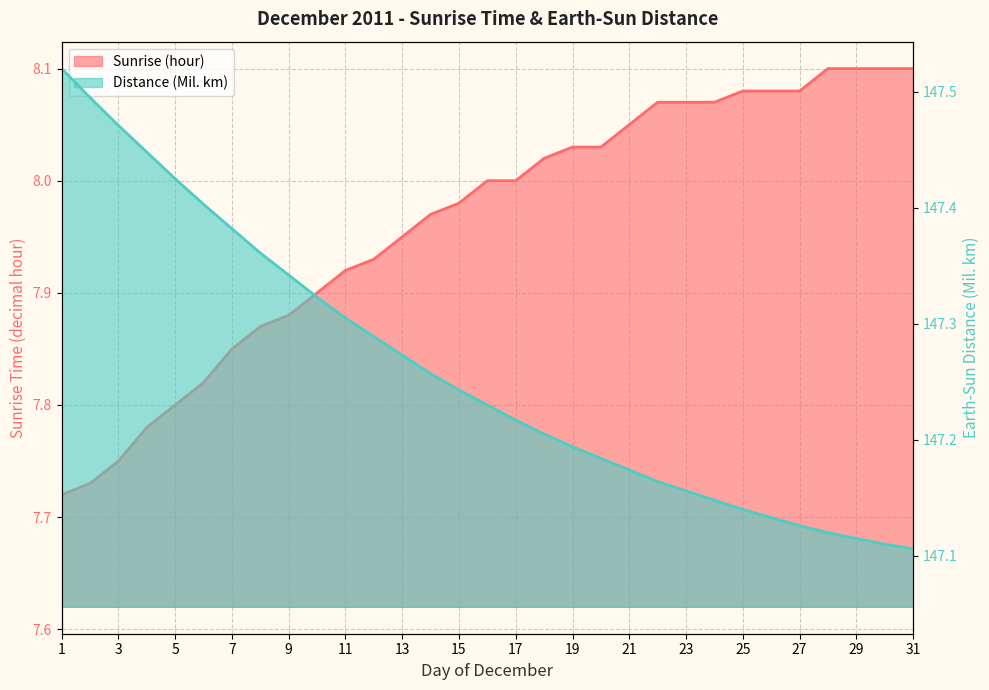

Between 11 and 7, which is larger?

11